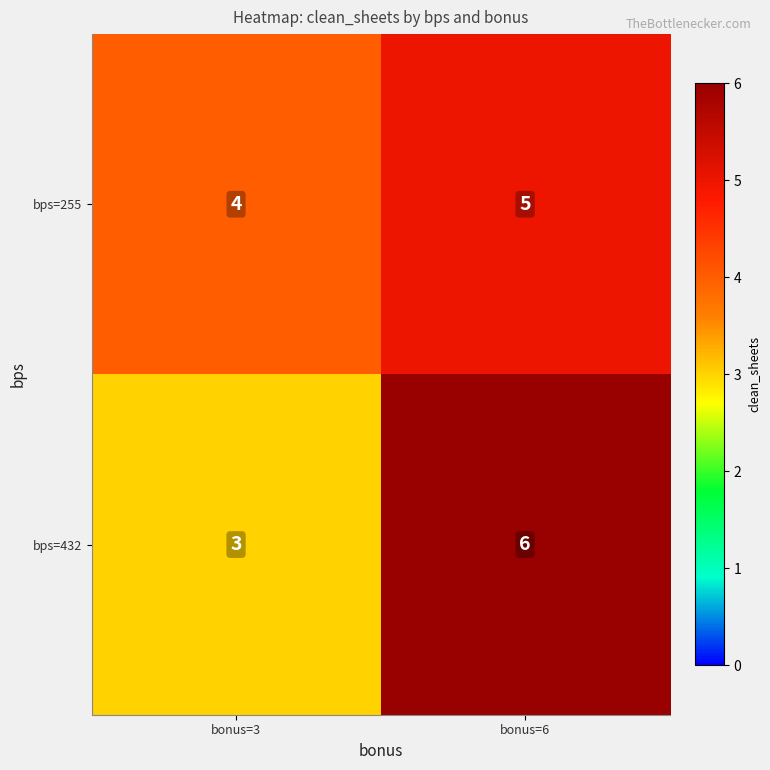

Reading left to right, transcribe all the data shown in this chart.

bps=255: bonus=3=4	bonus=6=5
bps=432: bonus=3=3	bonus=6=6